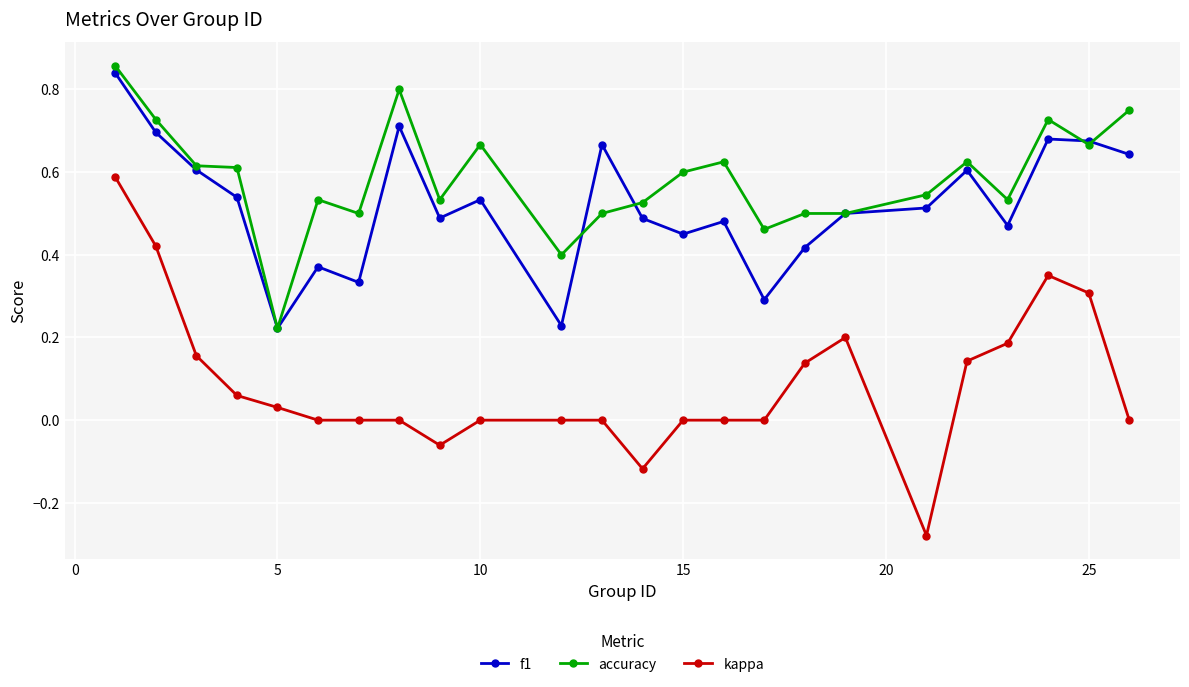

Which series has the widest spread of values?

kappa